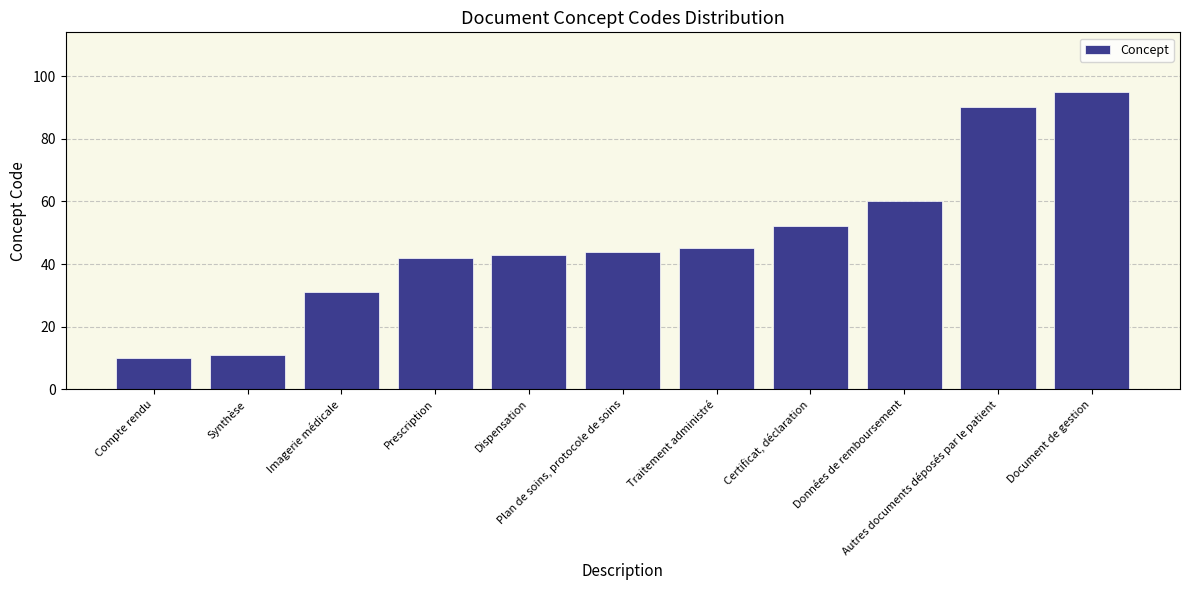

What is the value of the 1st bar from the left?

10